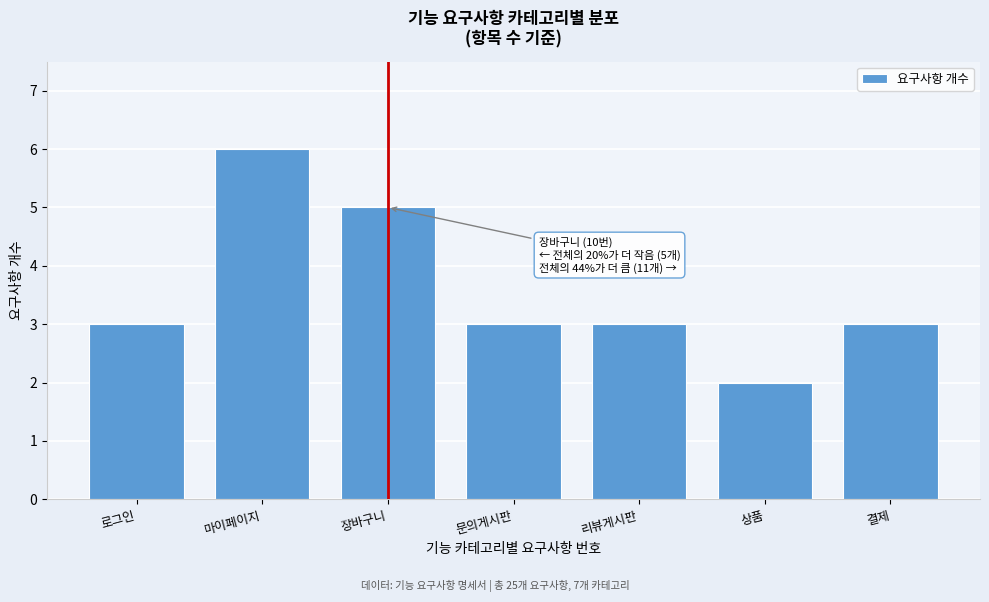

Reading left to right, transcribe all the data shown in this chart.

3	6	5	3	3	2	3